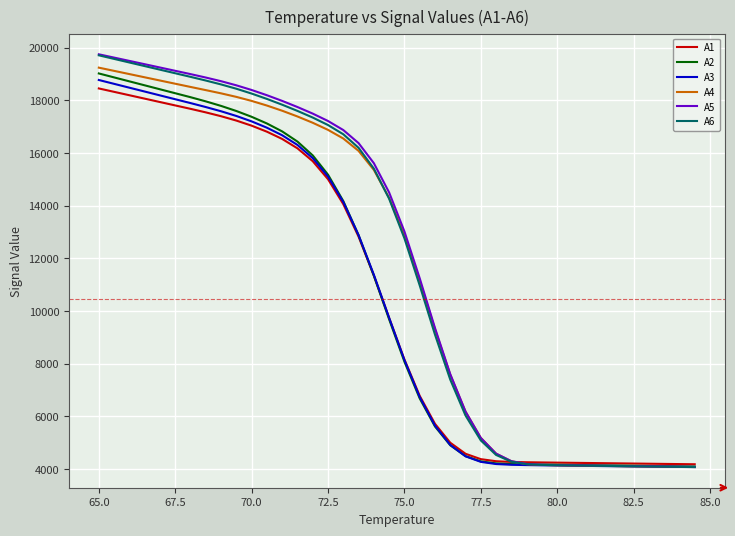

Which series has the widest spread of values?

A5